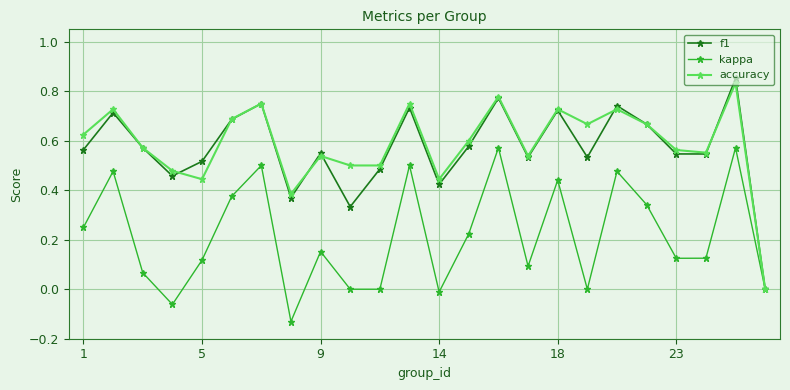

Which series has the largest range (max minus min)?

f1